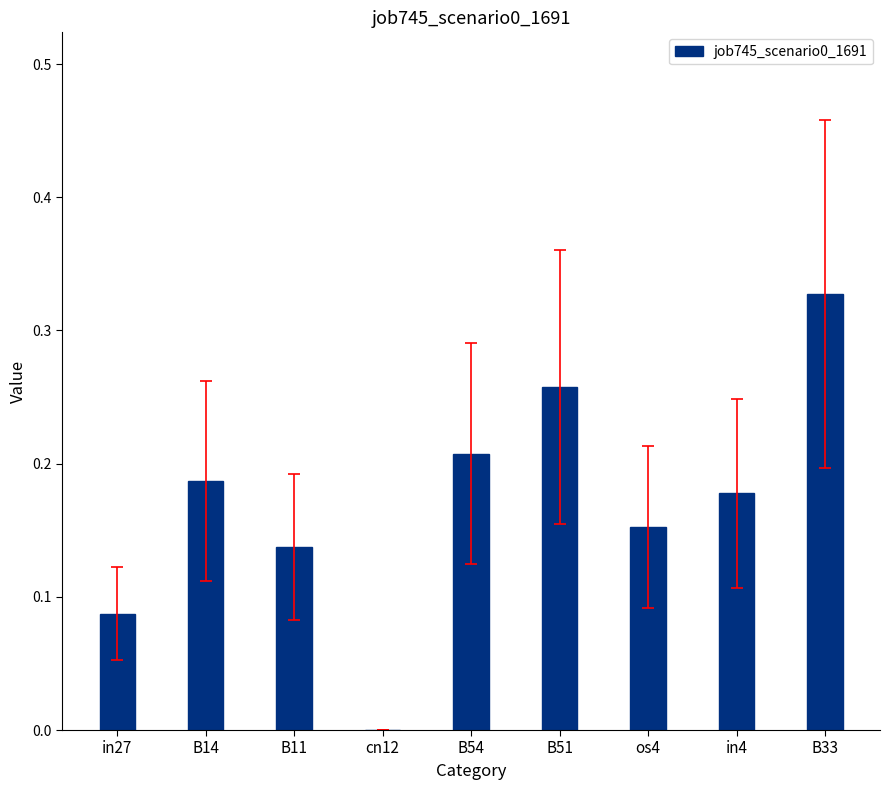

What is the sum of the values at in4 and B51?

0.4